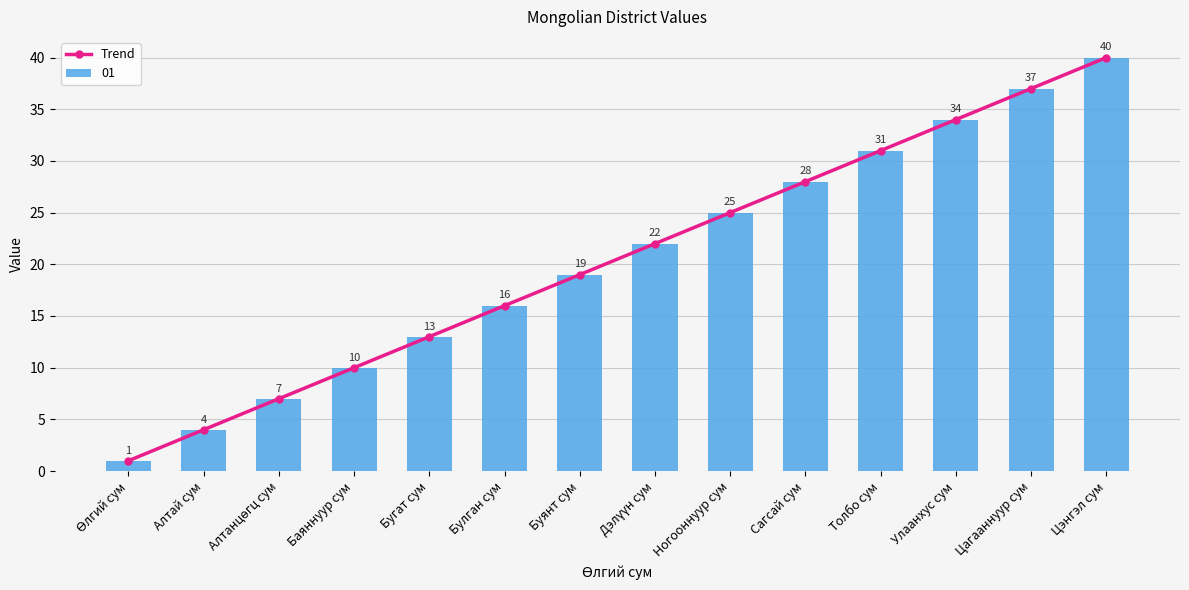

What is the minimum value shown in the chart?

1